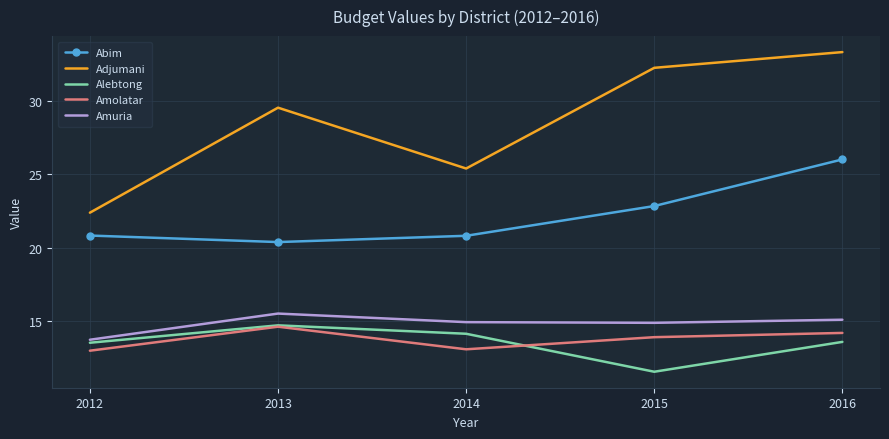

Is it true that Adjumani equals 32.3 at 2015?

True